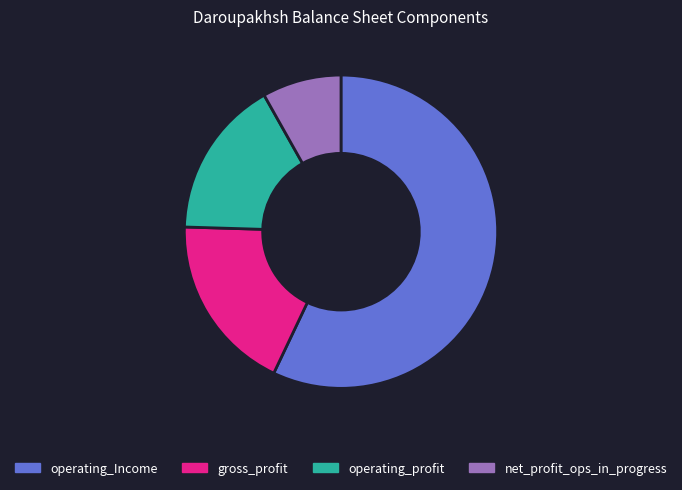

Does any single category account for the majority?

Yes